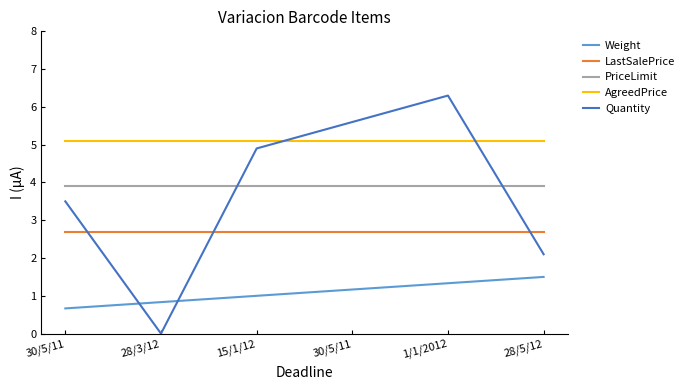

What are all the series names shown in the legend?

Weight, LastSalePrice, PriceLimit, AgreedPrice, Quantity